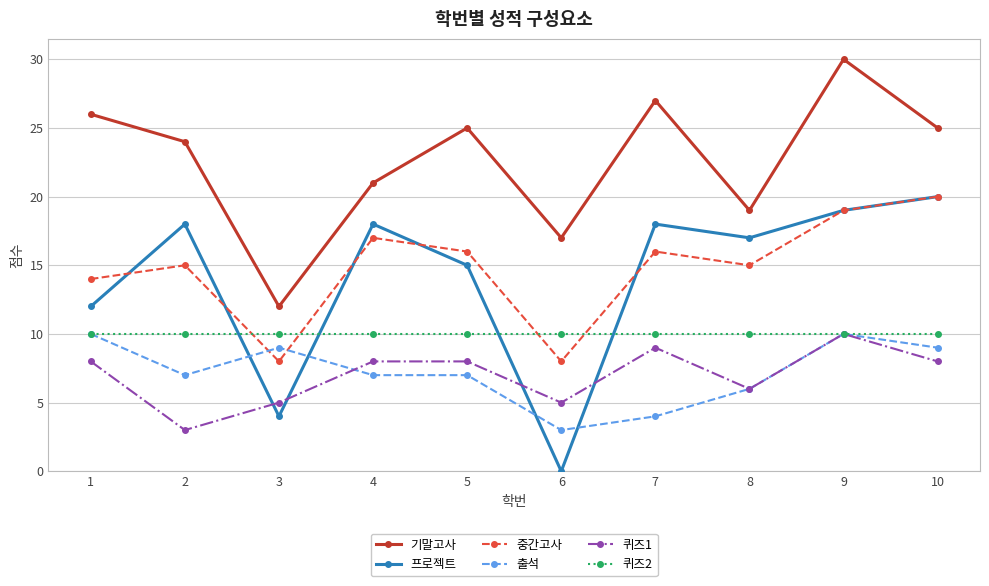

True or false: 프로젝트 and 기말고사 intersect in this chart.

False